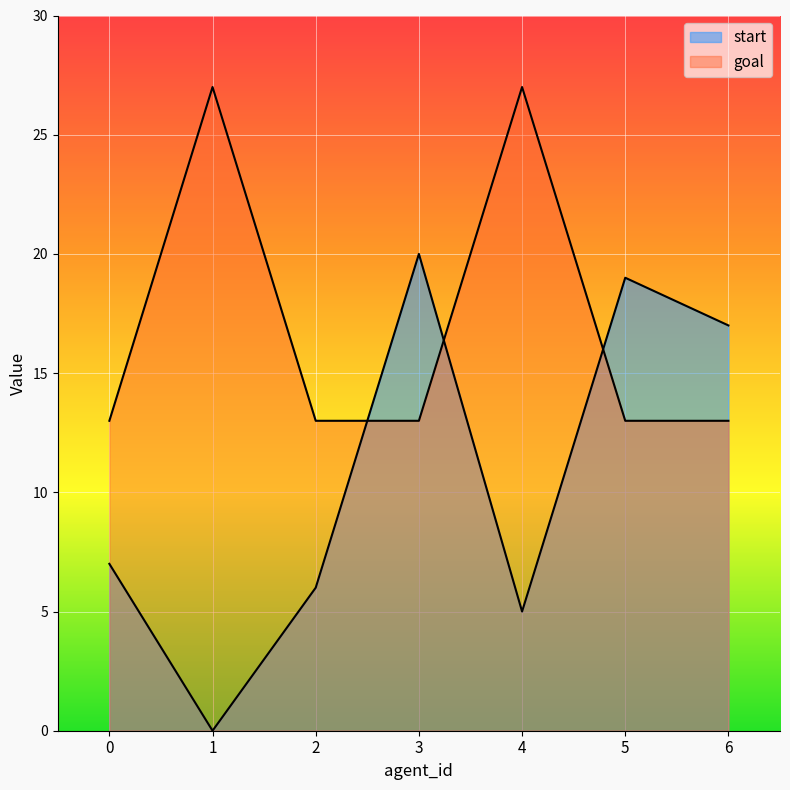

True or false: goal has more than 2 interior local peaks.

False